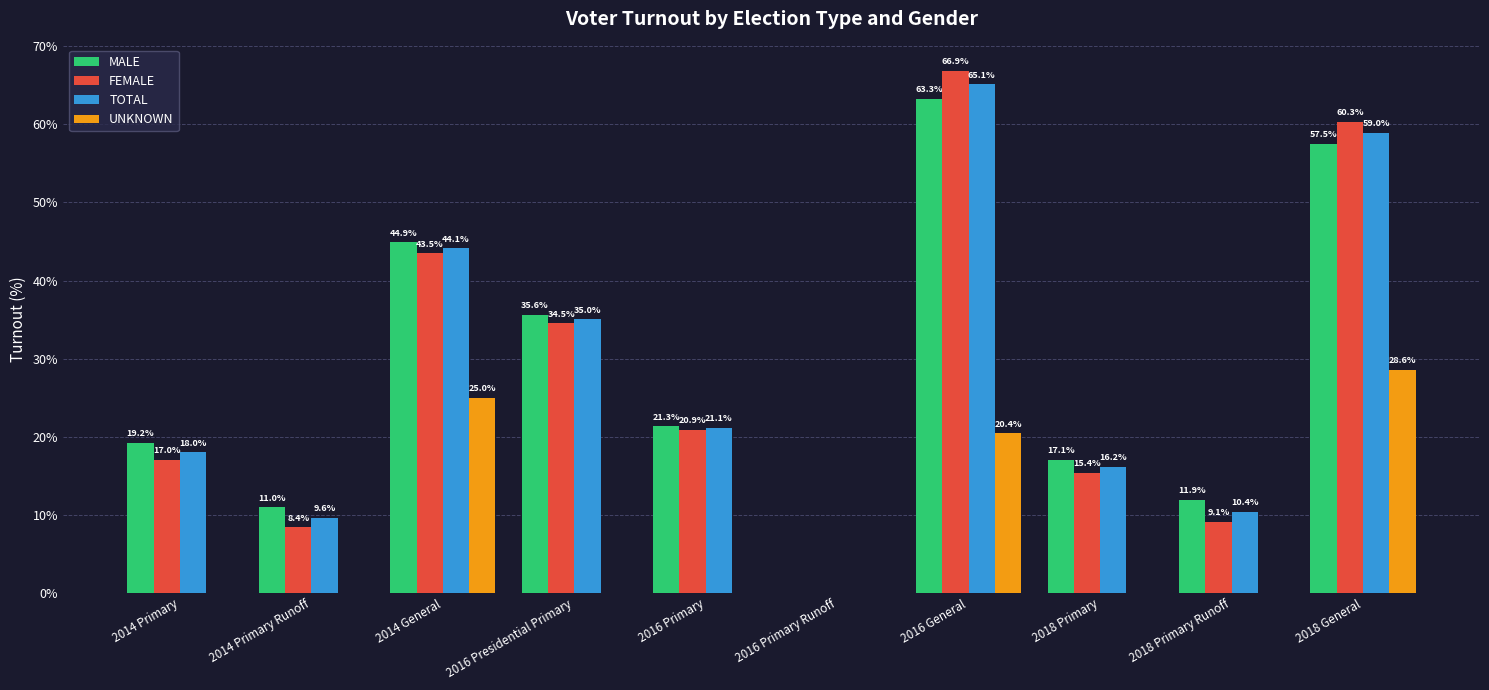

At which label is FEMALE closest to 33?

2016 Presidential Primary